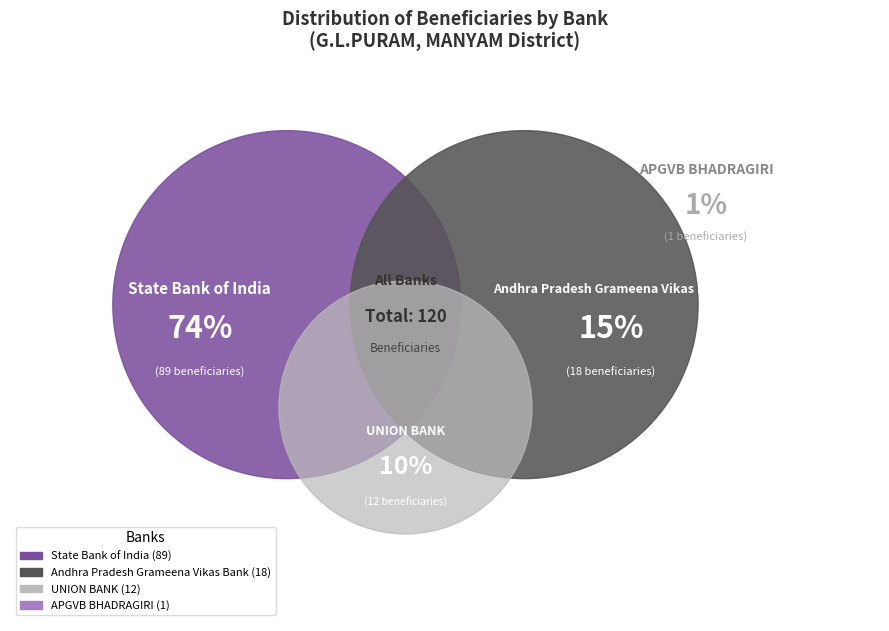

True or false: APGVB BHADRAGIRI accounts for 1% of the total.

True